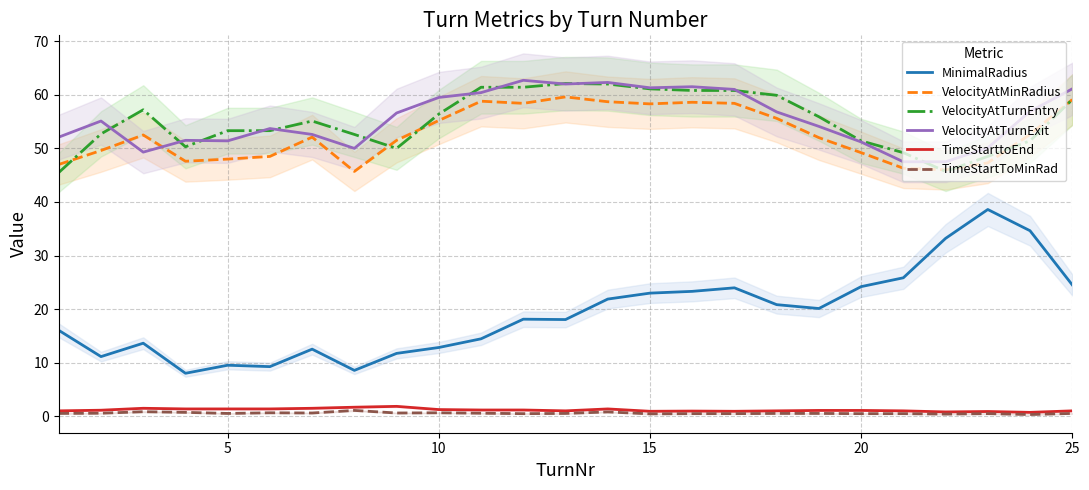

Reading left to right, transcribe all the data shown in this chart.

MinimalRadius: 16.1	11.2	13.7	8.1	9.6	9.3	12.6	8.6	11.8	12.9	14.5	18.1	18.1	21.9	23.0	23.3	24.0	20.9	20.1	24.2	25.9	33.2	38.6	34.6	24.5
VelocityAtMinRadius: 47.0	49.6	52.5	47.6	48.0	48.5	52.1	45.7	51.5	55.2	58.8	58.4	59.6	58.7	58.3	58.6	58.4	55.6	52.0	49.2	46.3	46.0	47.3	52.6	59.1
VelocityAtTurnEntry: 45.5	52.7	57.2	50.3	53.3	53.3	55.1	52.6	50.0	56.4	61.4	61.4	62.1	62.0	61.1	60.8	60.8	59.9	55.9	51.4	49.2	45.7	48.5	51.4	59.1
VelocityAtTurnExit: 52.1	55.1	49.3	51.5	51.4	53.7	52.6	50.0	56.6	59.5	60.4	62.7	62.0	62.3	61.3	61.5	61.0	56.8	54.1	51.2	47.5	47.5	50.1	56.9	61.1
TimeStarttoEnd: 1.0	1.2	1.5	1.4	1.4	1.4	1.5	1.7	1.9	1.3	1.2	1.2	1.0	1.4	1.0	1.0	1.0	1.0	1.1	1.1	1.0	0.8	0.9	0.8	1.0
TimeStartToMinRad: 0.6	0.6	0.9	0.8	0.6	0.7	0.6	1.1	0.6	0.7	0.6	0.5	0.6	0.8	0.5	0.5	0.5	0.6	0.6	0.5	0.5	0.4	0.5	0.4	0.6